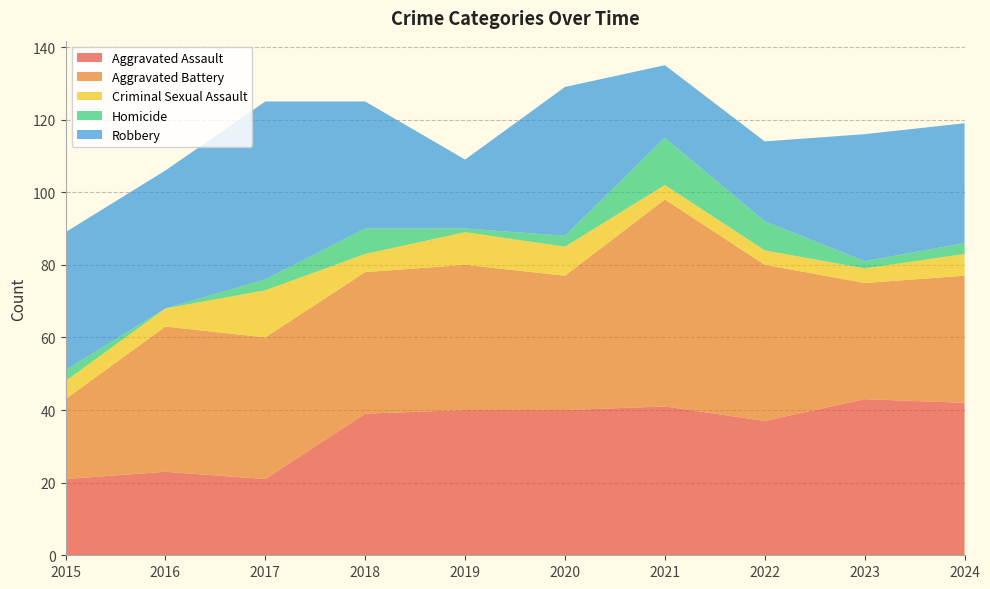

Reading left to right, transcribe all the data shown in this chart.

Aggravated Assault: 21	23	21	39	40	40	41	37	43	42
Aggravated Battery: 22	40	39	39	40	37	57	43	32	35
Criminal Sexual Assault: 5	5	13	5	9	8	4	4	4	6
Homicide: 3	0	3	7	1	3	13	8	2	3
Robbery: 38	38	49	35	19	41	20	22	35	33